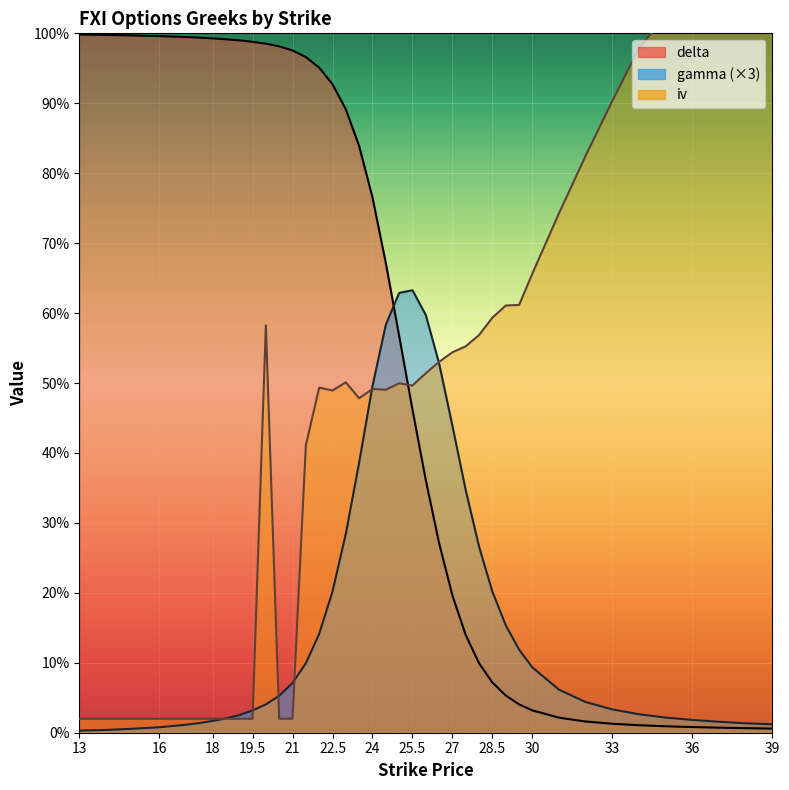

At which category is the sum across all series the highest?

24